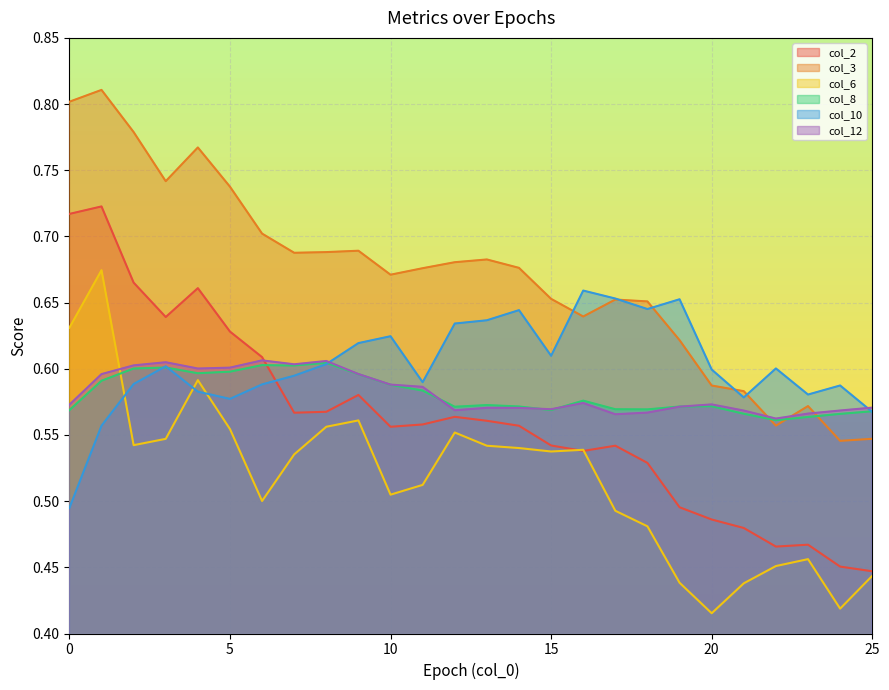

How many distinct data groups are displayed?

6